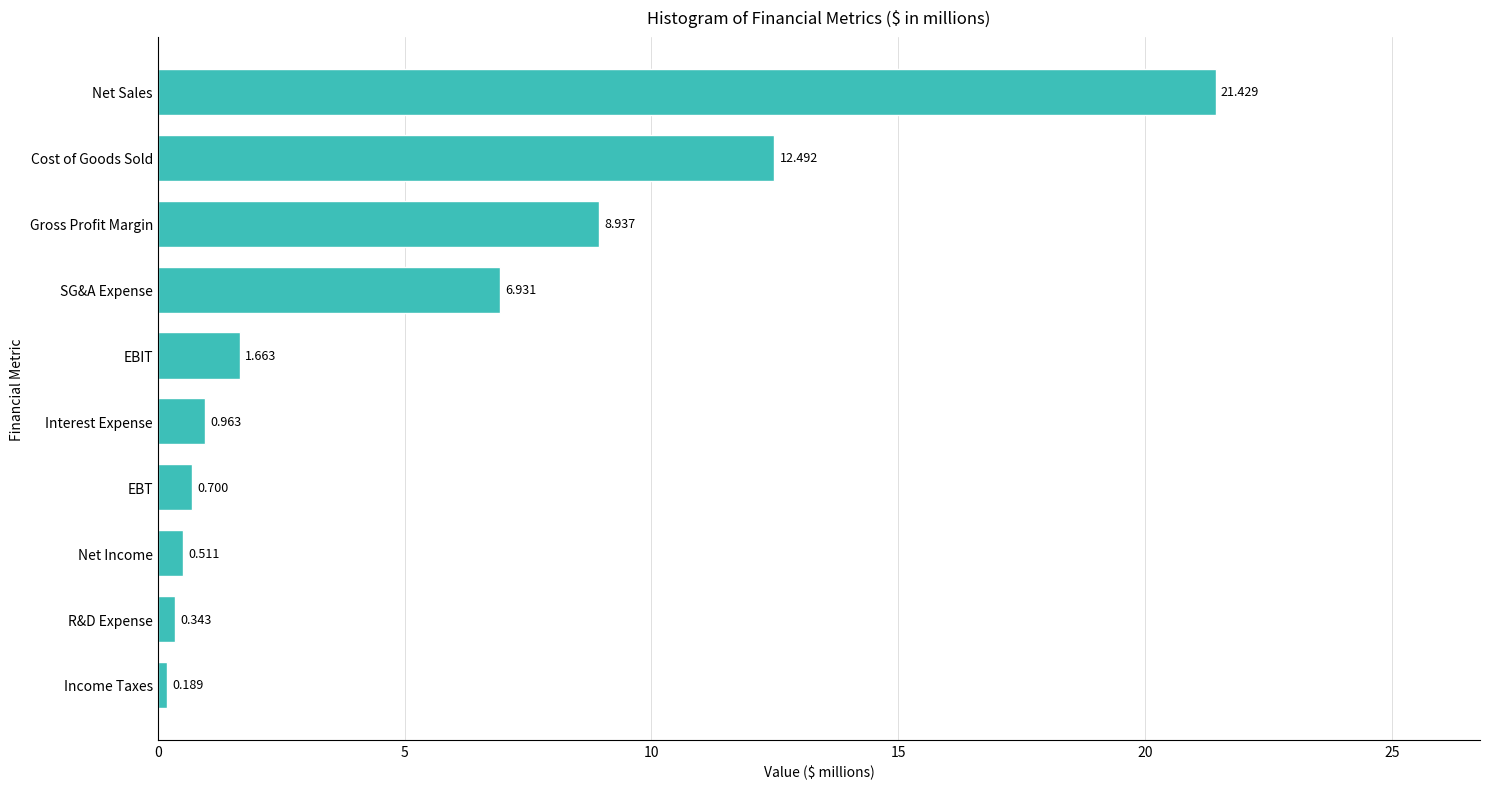

At which category does the chart reach its peak across all series?

Net Sales